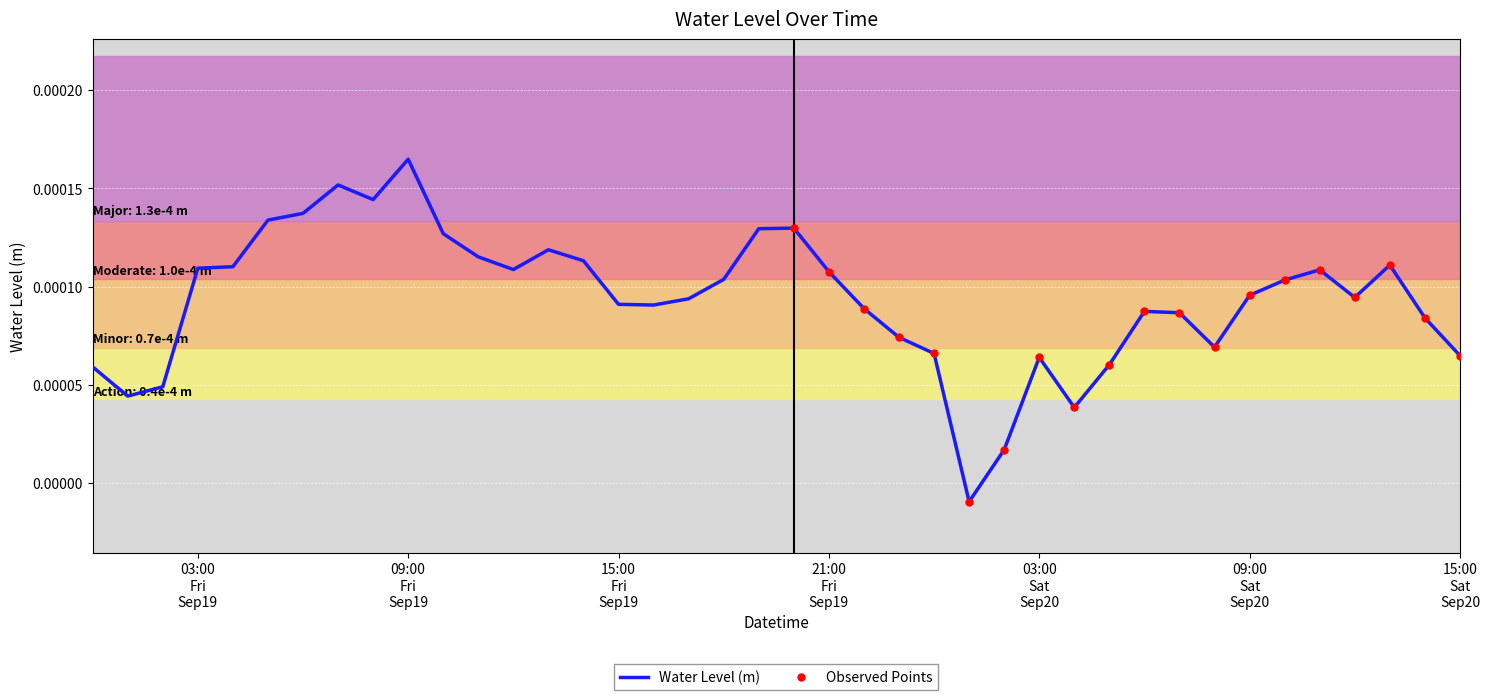

True or false: there are more than 0 points higher than both neighbors.

True